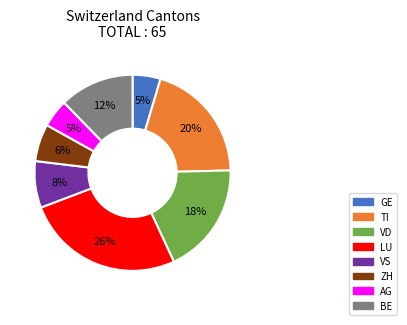

Is there a majority slice in this chart?

No